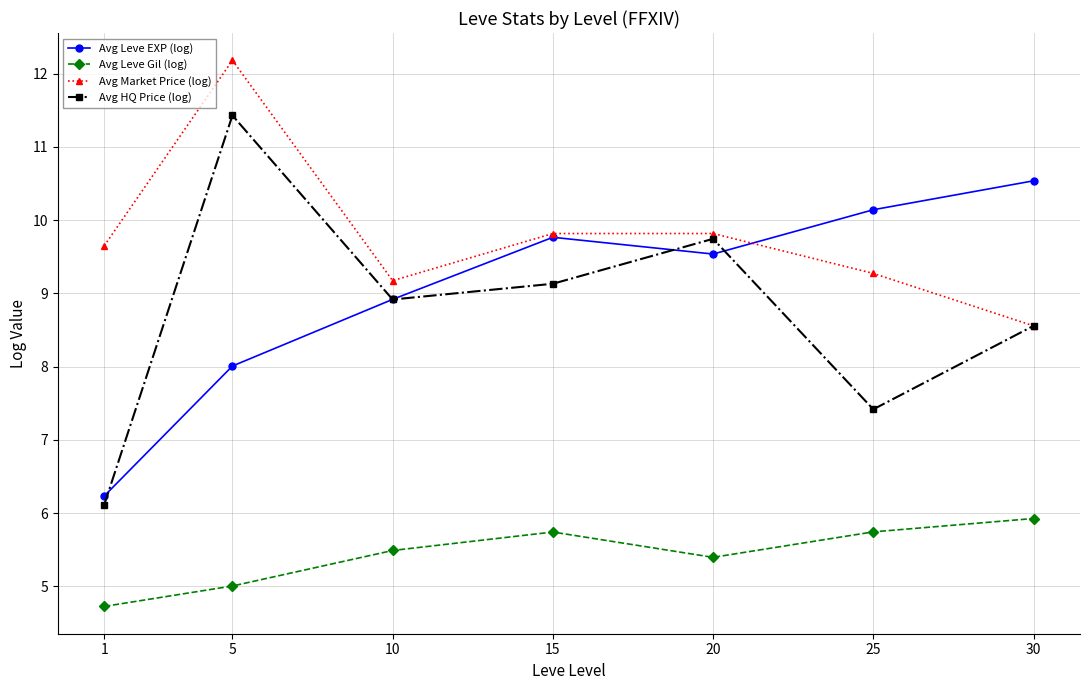

What is the maximum value for Avg Leve Gil (log)?

5.9